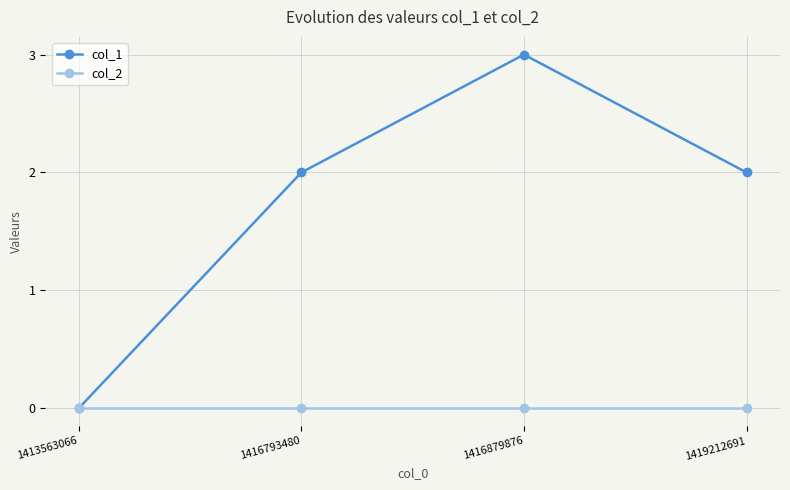

List the series in order of their overall mean, lowest first.

col_2, col_1